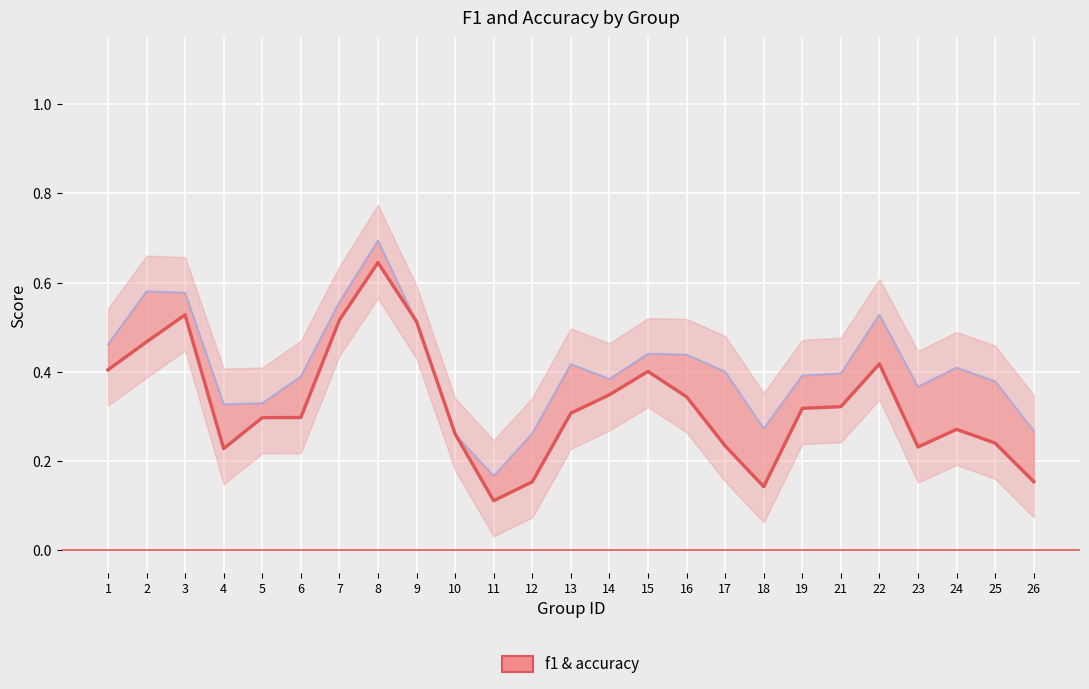

What is the sum of all f1 values?

8.2